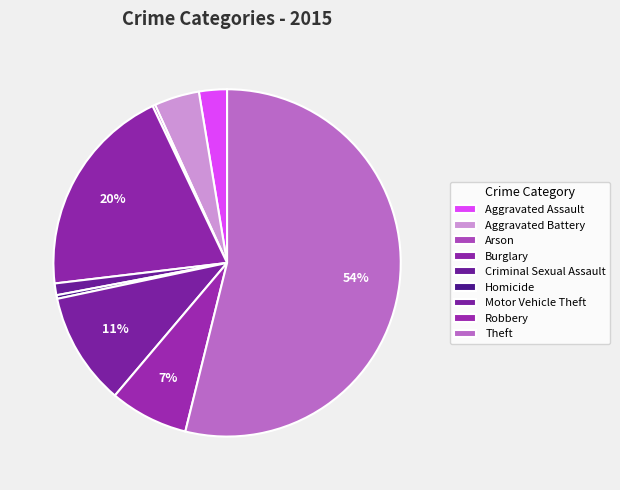

To the nearest percent, what is the difference between the largest and smallest slice percentages?

54%